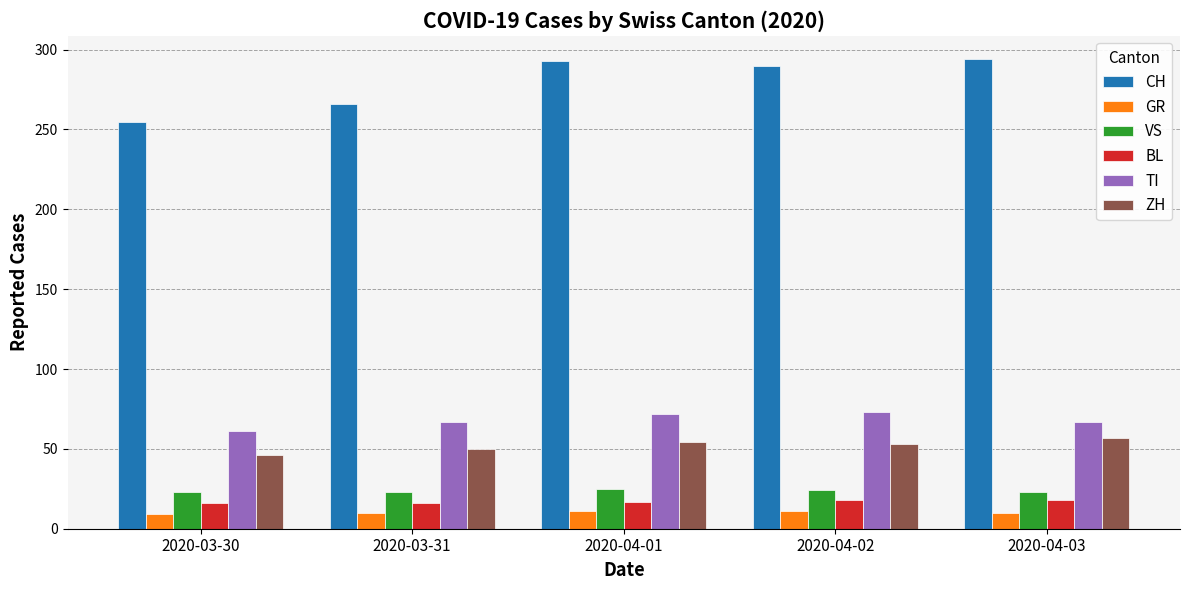

Is it true that CH equals 124 at 2020-04-01?

False